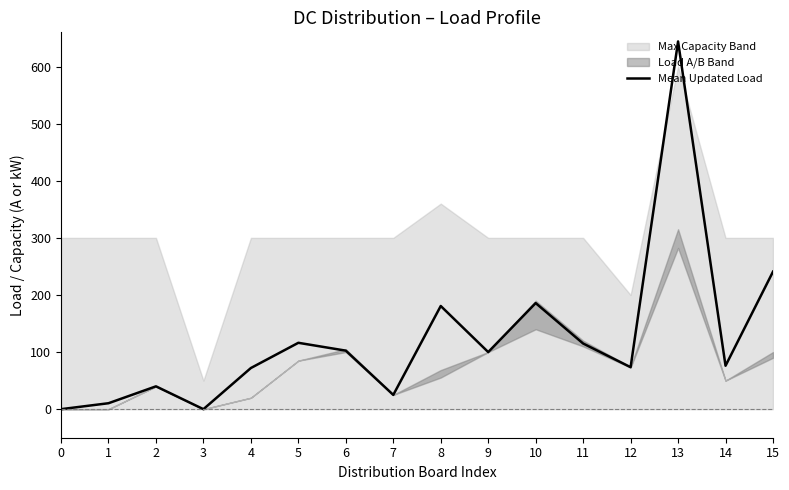

Read the value at 15.

240.8